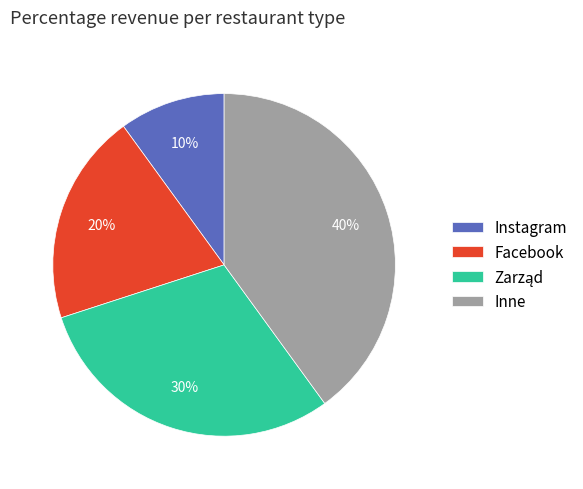

Which has a higher value, Instagram or Facebook?

Facebook